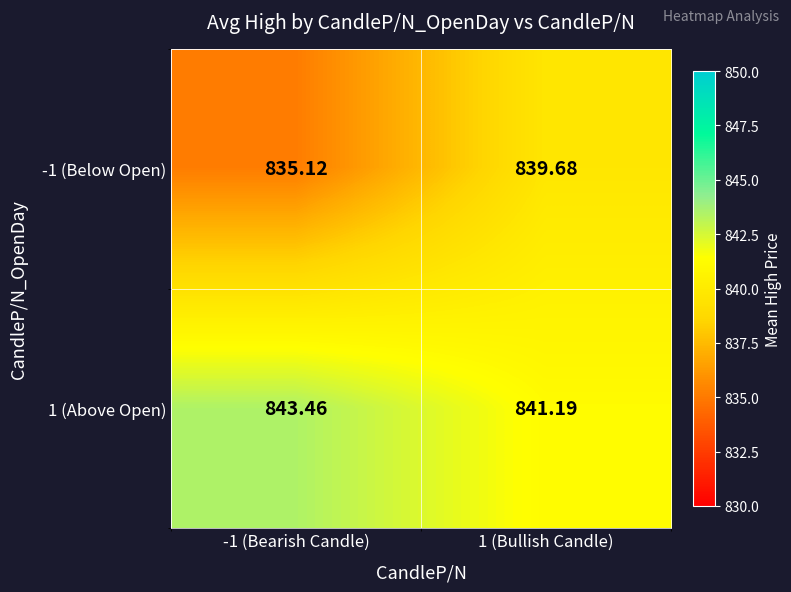

Which series has the largest total across all categories?

1 (Above Open)